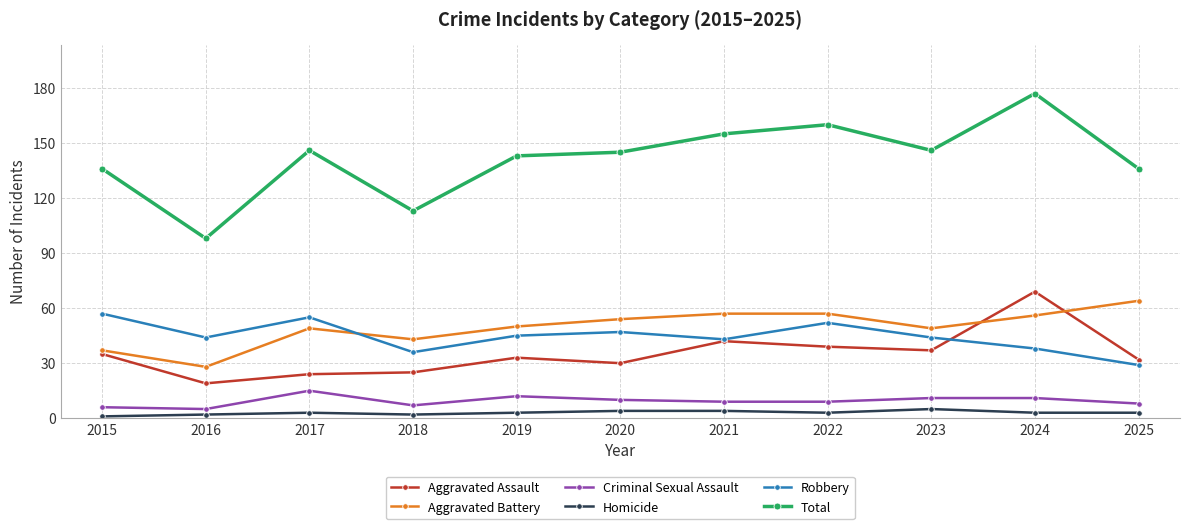

At which category does Aggravated Battery reach its first local valley?

2016